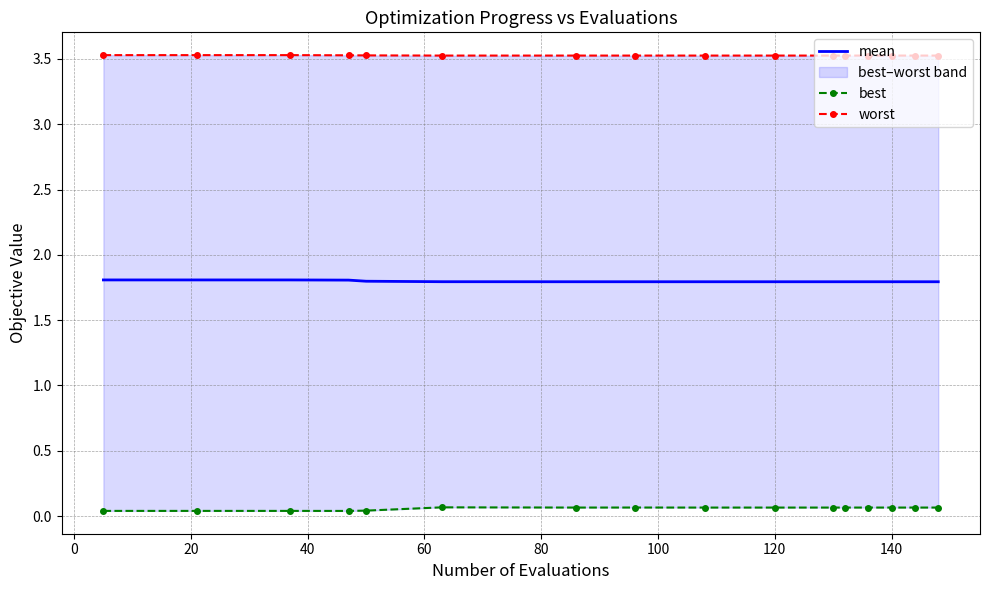

Is it true that mean equals 2.8 at 120?

False